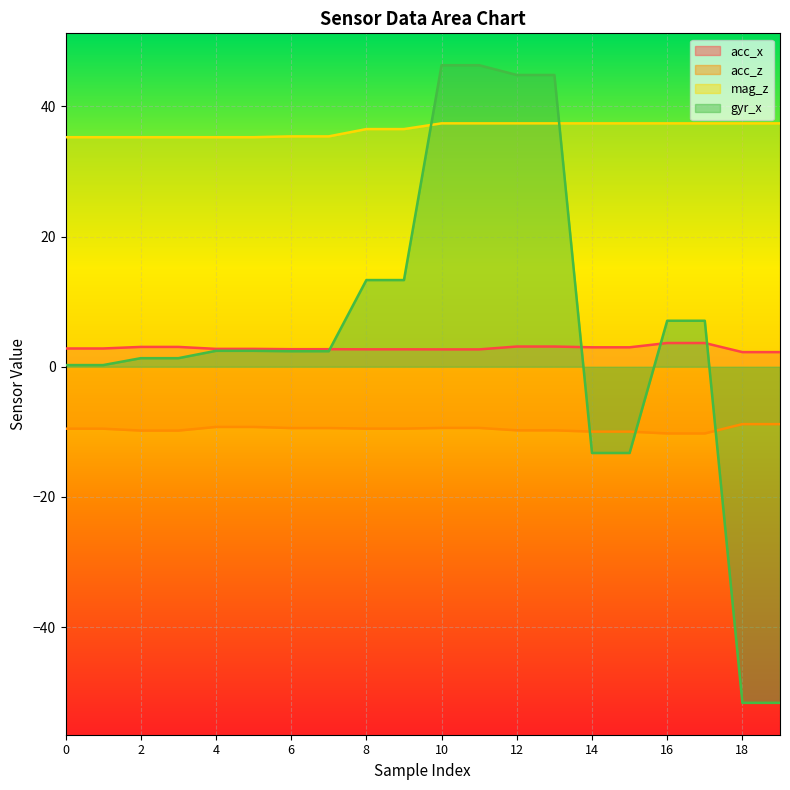

True or false: acc_z and mag_z cross at least once.

False